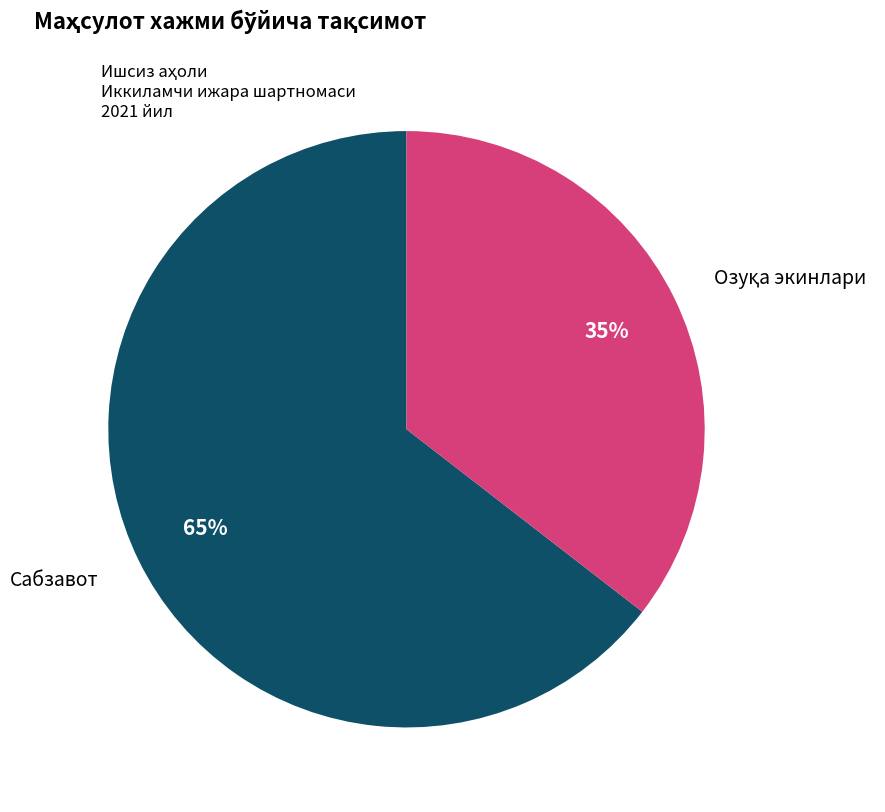

Which slice is the largest?

Сабзавот